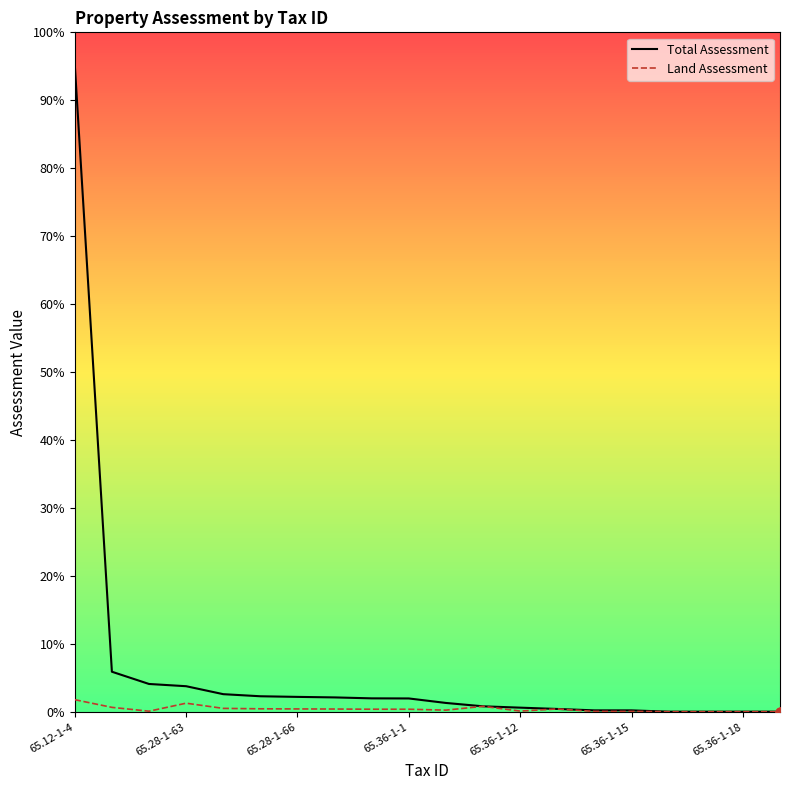

Does the chart have visible grid lines?

No